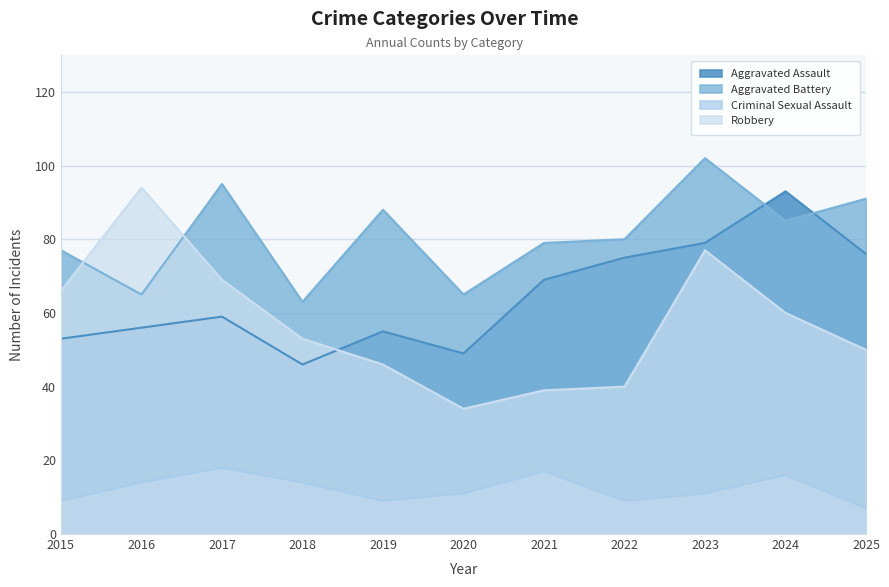

How many interior local valleys does the Aggravated Assault series have?

2